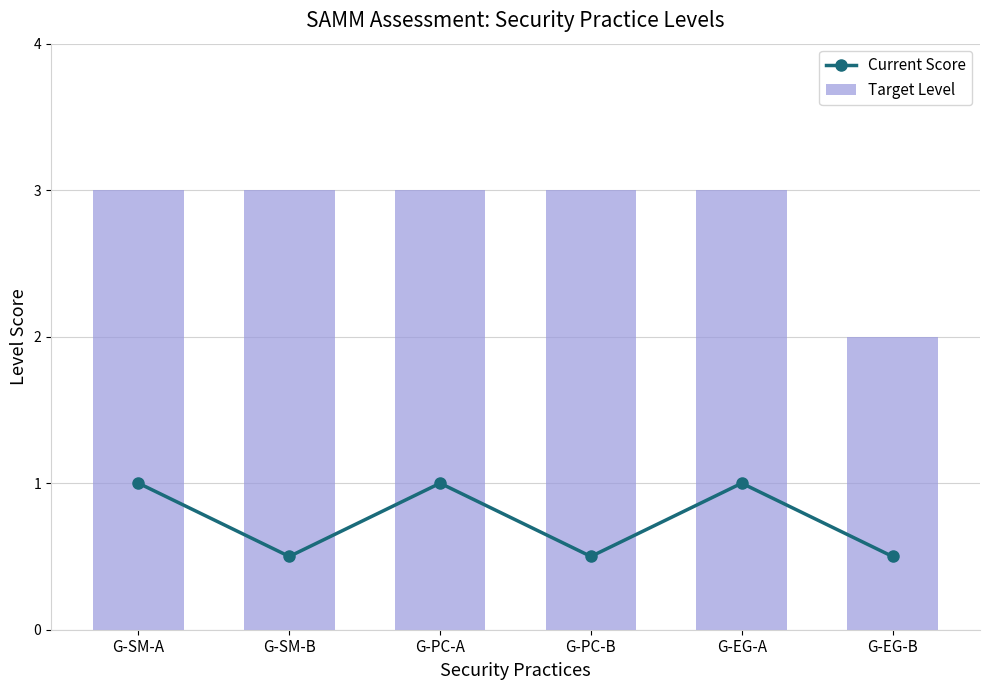

Reading right to left, what are all the values shown in this chart?

Current Score: 0.5	1.0	0.5	1.0	0.5	1.0
Target Level: 2.0	3.0	3.0	3.0	3.0	3.0